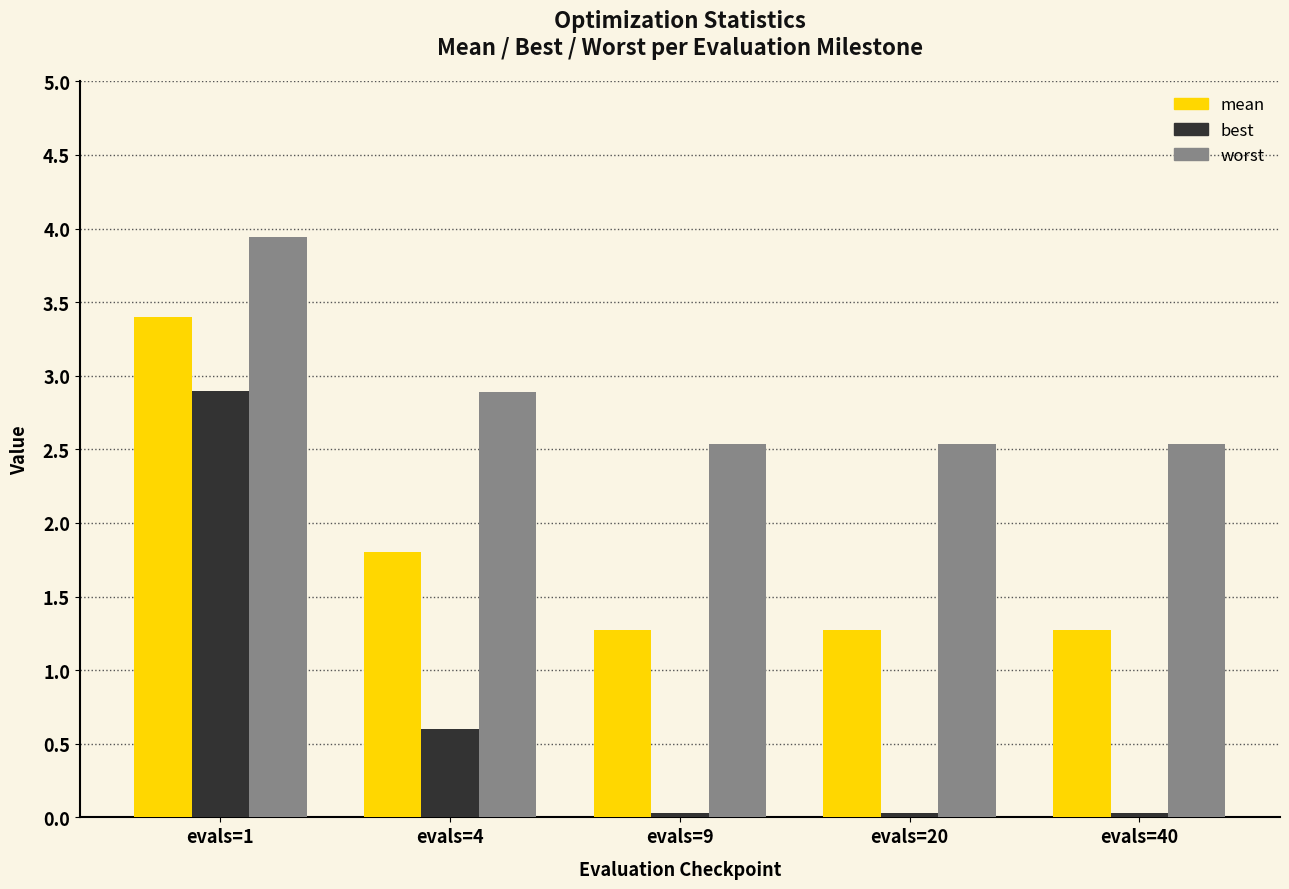

What is the difference between the second highest and minimum values in the mean series?

0.5